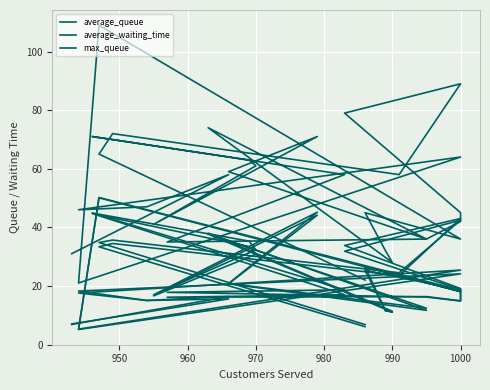

Is it true that max_queue equals 40.0 at 970?

False